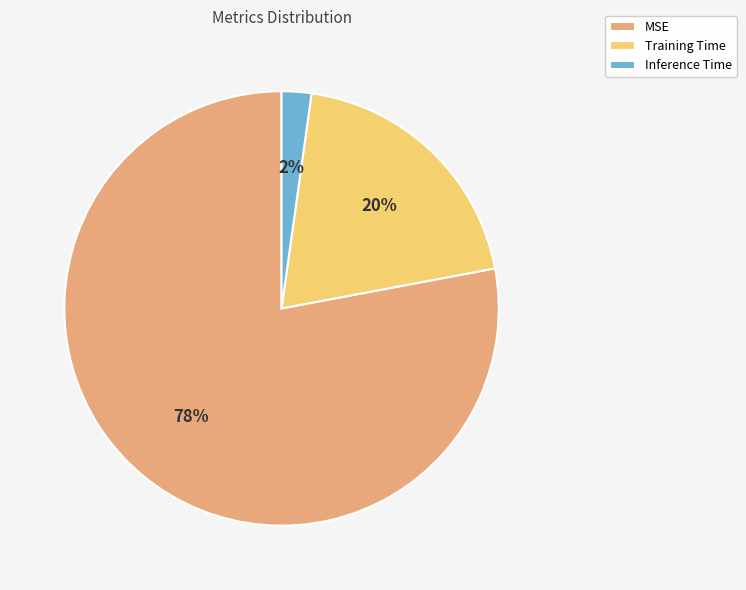

True or false: MSE accounts for 90% of the total.

False